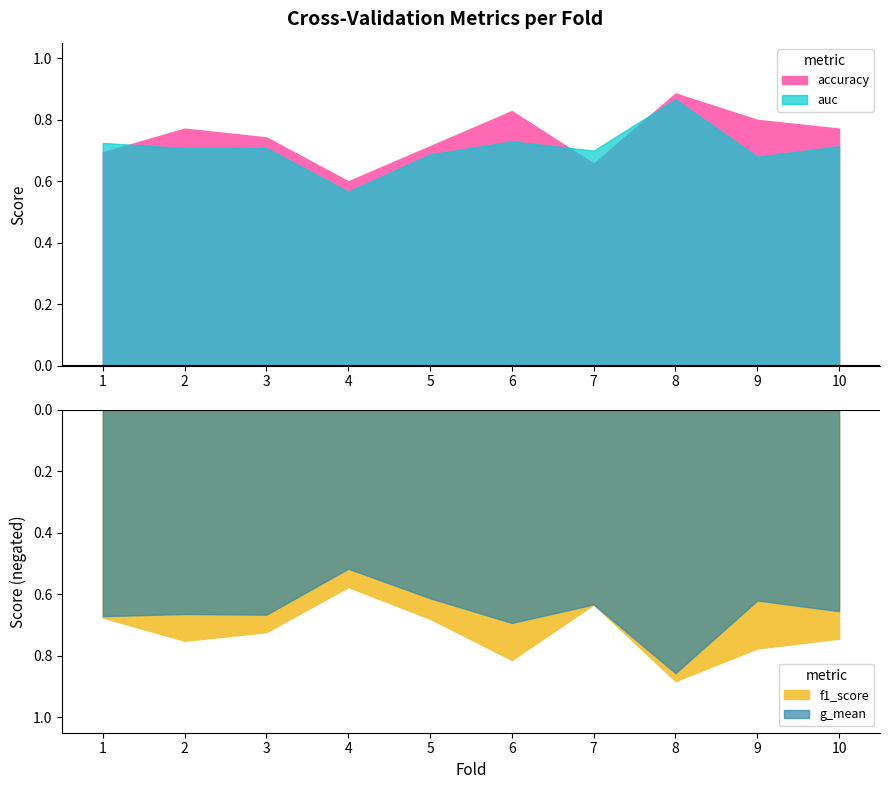

What is the value of the accuracy point at the 5th from the left?

0.7